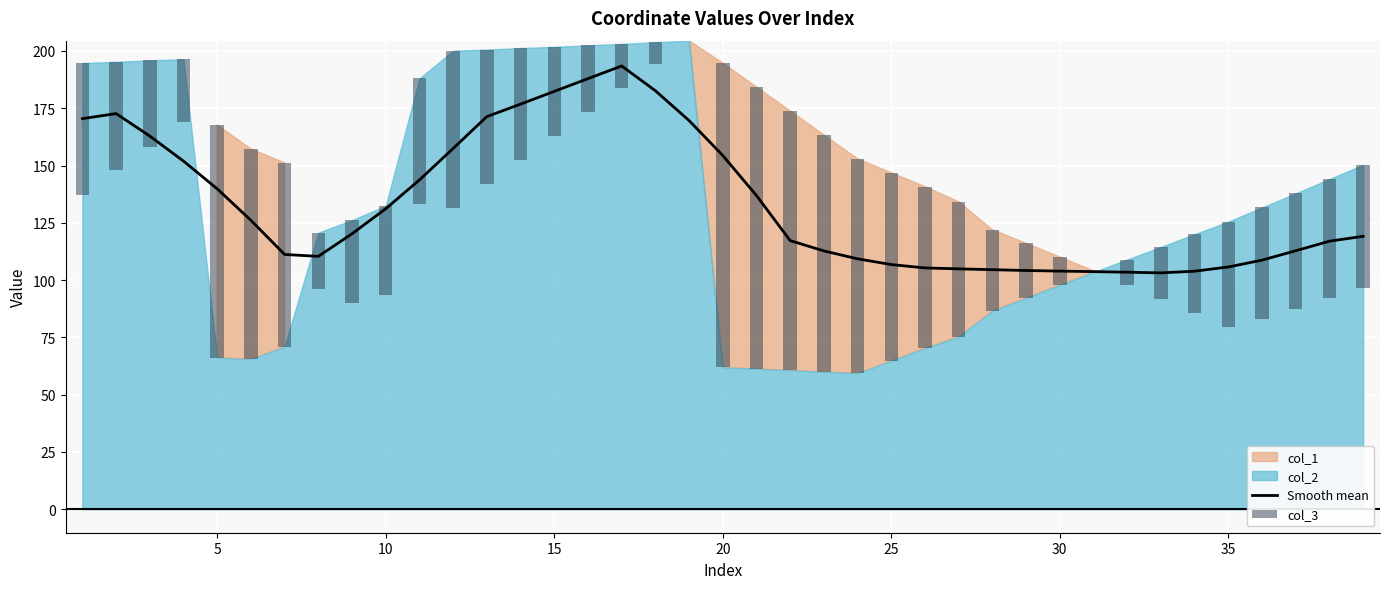

Reading left to right, what are all the values shown in this chart?

Smooth mean: 170.5	172.7	162.9	151.9	139.8	126.1	111.2	110.4	120.2	131.1	143.7	157.4	171.3	176.8	182.4	187.9	193.5	182.7	169.6	154.4	136.9	117.2	112.7	109.3	106.8	105.3	104.9	104.6	104.2	103.9	103.7	103.5	103.2	103.9	105.7	108.7	112.8	117.0	119.1
col_3: -57.4	-47.4	-37.6	-27.5	101.6	91.8	80.2	-24.5	-36.1	-39.1	-54.7	-68.8	-58.7	-48.9	-38.9	-29.1	-19.2	-9.5	0.0	132.8	123.0	113.2	103.4	93.6	82.0	70.5	58.8	35.4	23.8	12.2	0.6	-11.1	-22.7	-34.3	-45.9	-48.6	-50.4	-52.0	-53.8